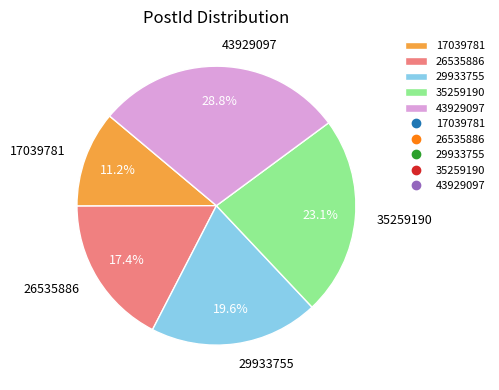

Which category has the biggest portion of the pie?

43929097